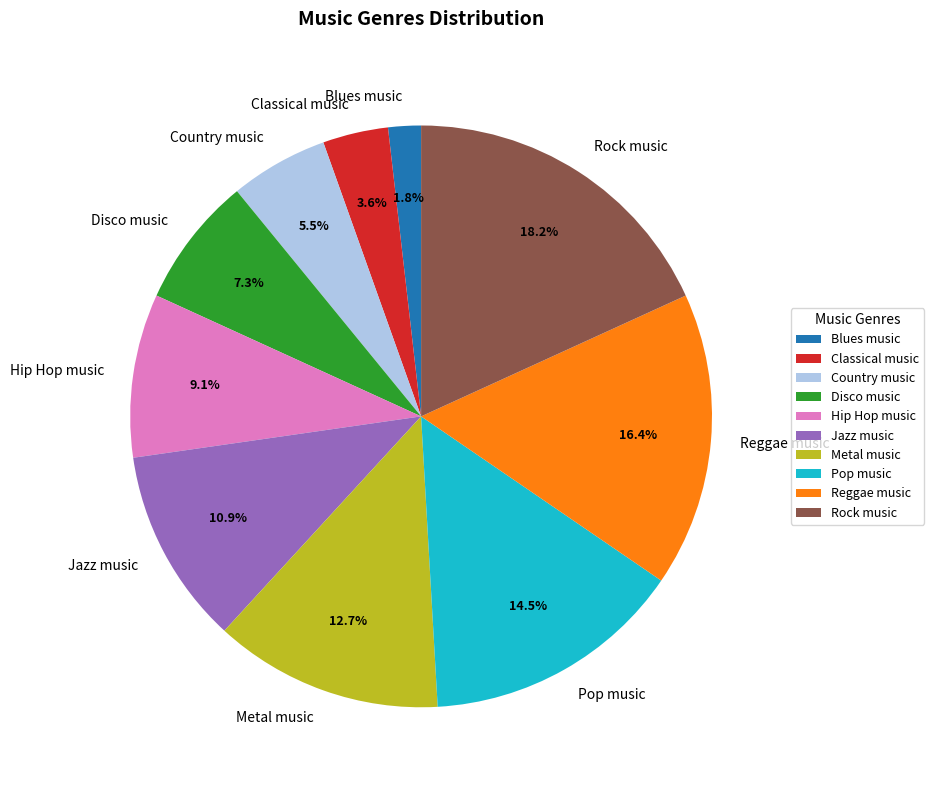

What percentage is the Classical music slice, to the nearest percent?

4%